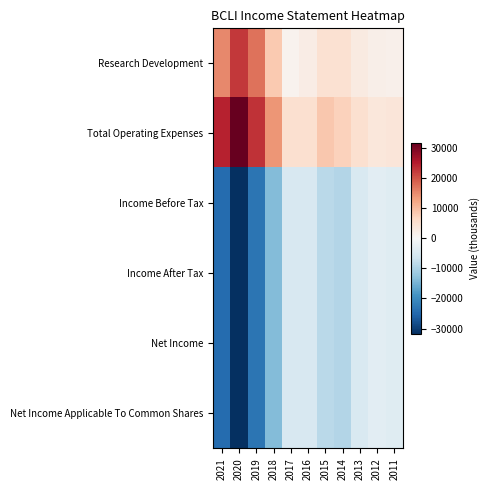

How many distinct data groups are displayed?

6